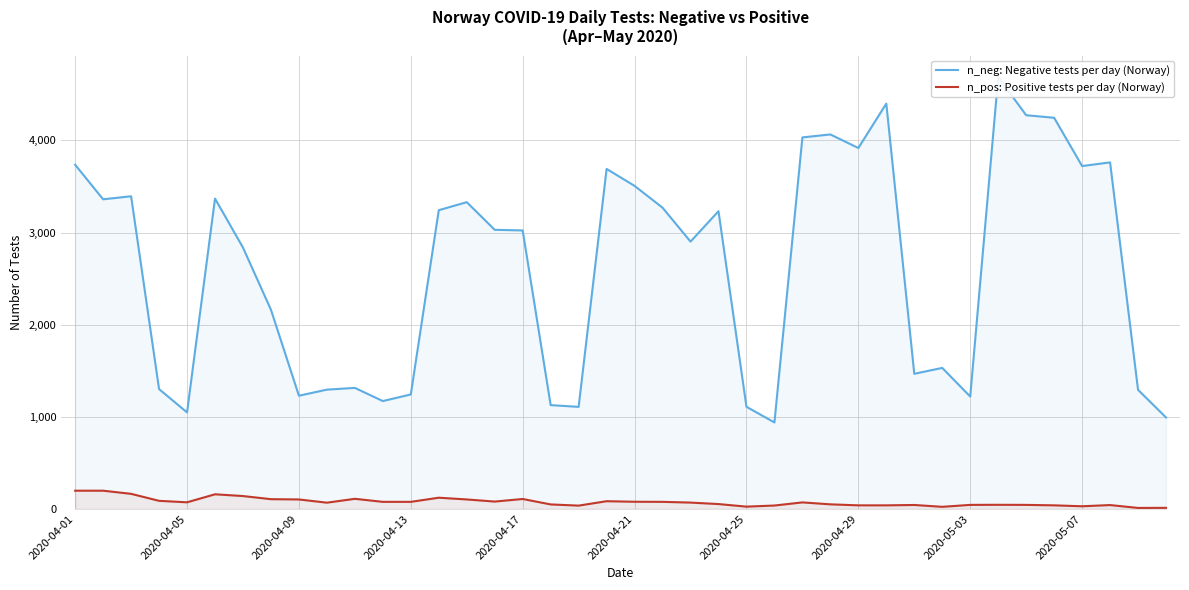

What is the minimum value for n_pos: Positive tests per day (Norway)?

11